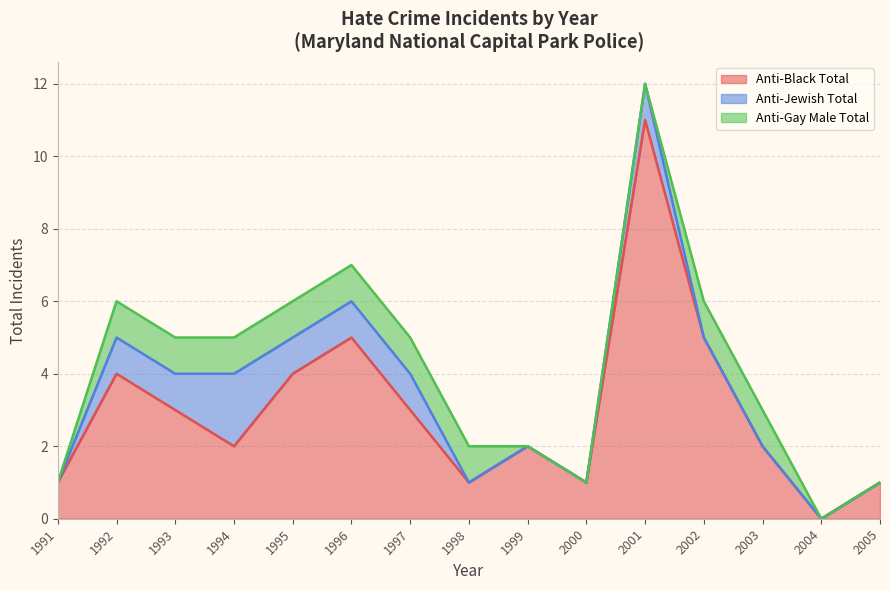

Is it true that Anti-Black Total equals 1 at 2003?

False